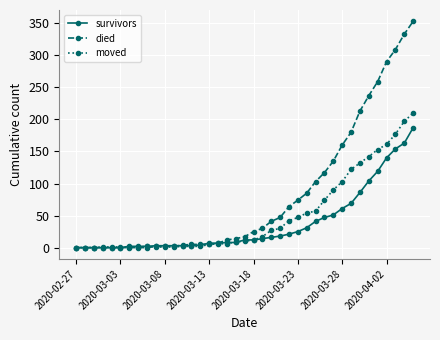

At how many categories does at least one series exceed 250?

5